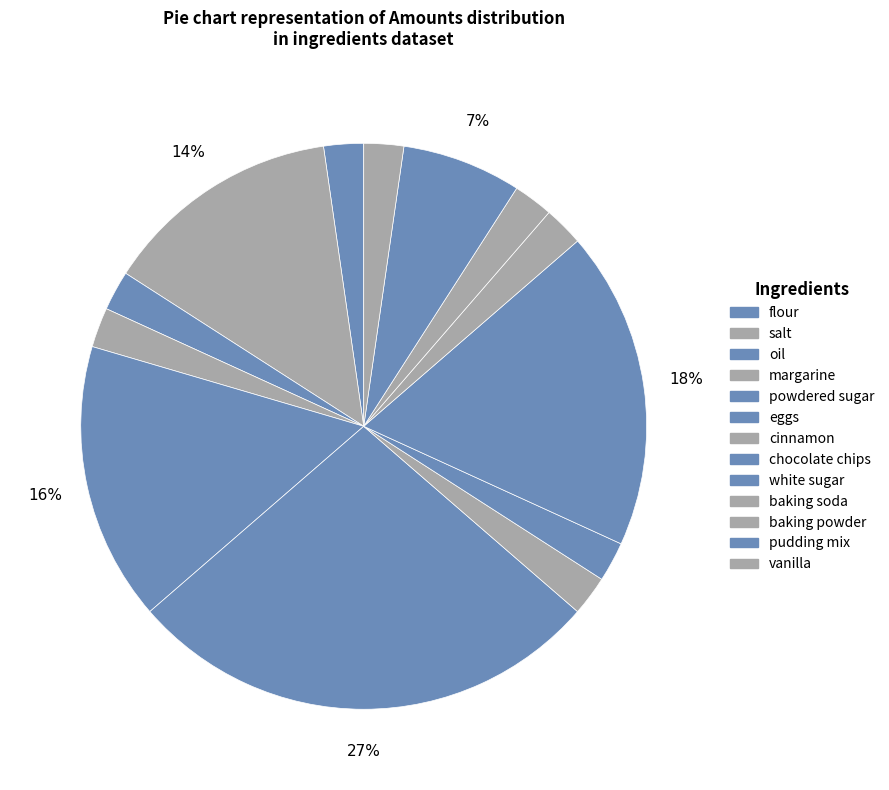

How much of the chart is everything except pudding mix?

93.2%